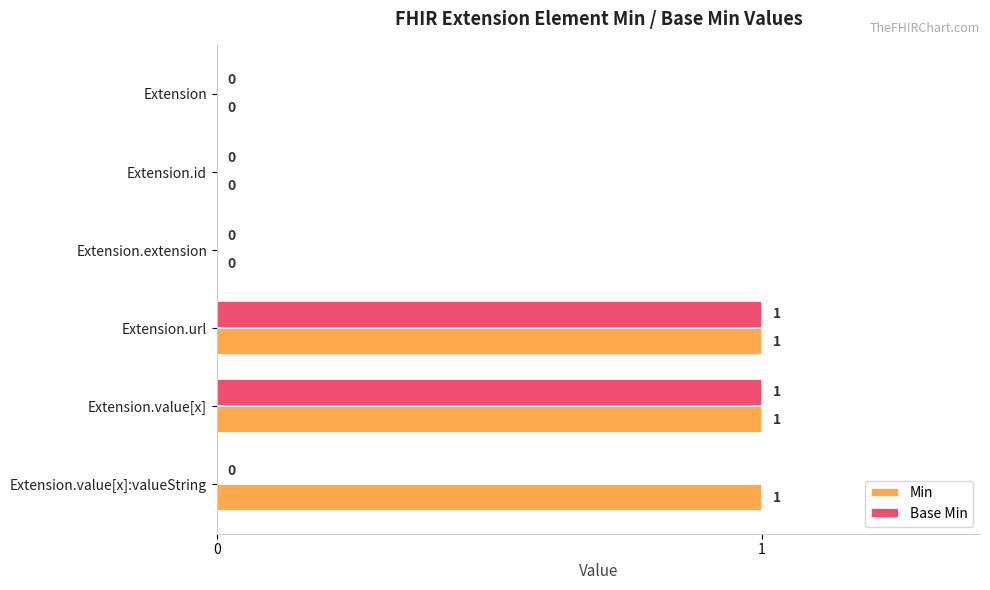

Is the value of Min at Extension.value[x]:valueString greater than the value of Base Min at Extension.value[x]:valueString?

Yes